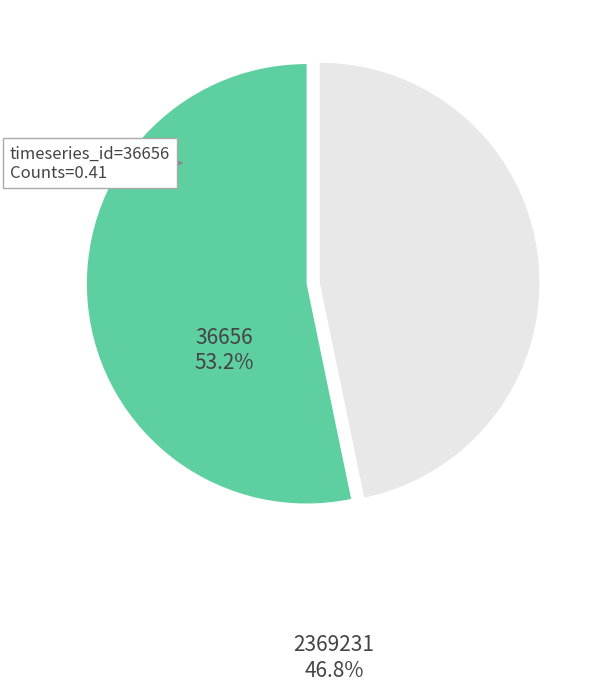

Rank the categories by value from lowest to highest.

2369231, 36656